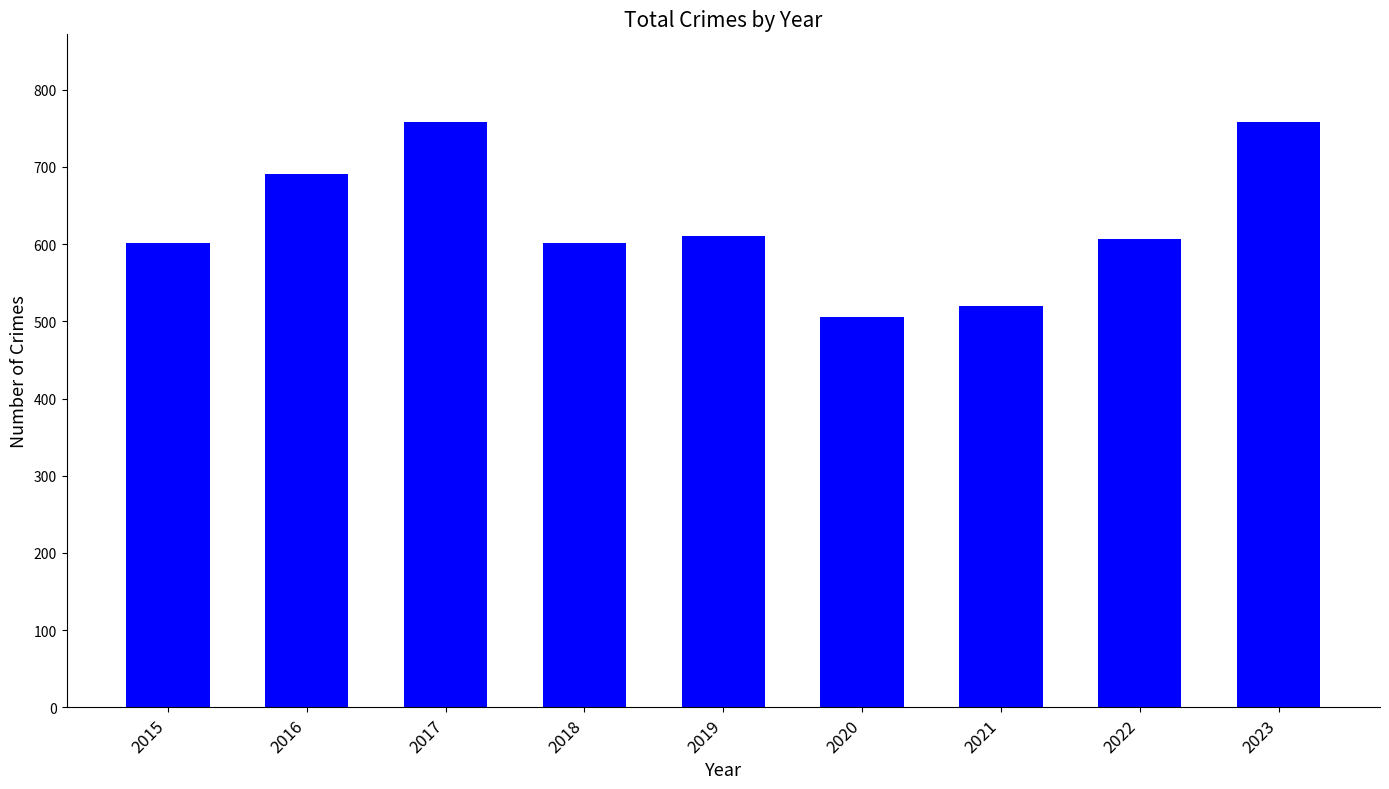

What is the ratio of the value at 2022 to the value at 2023?

0.8